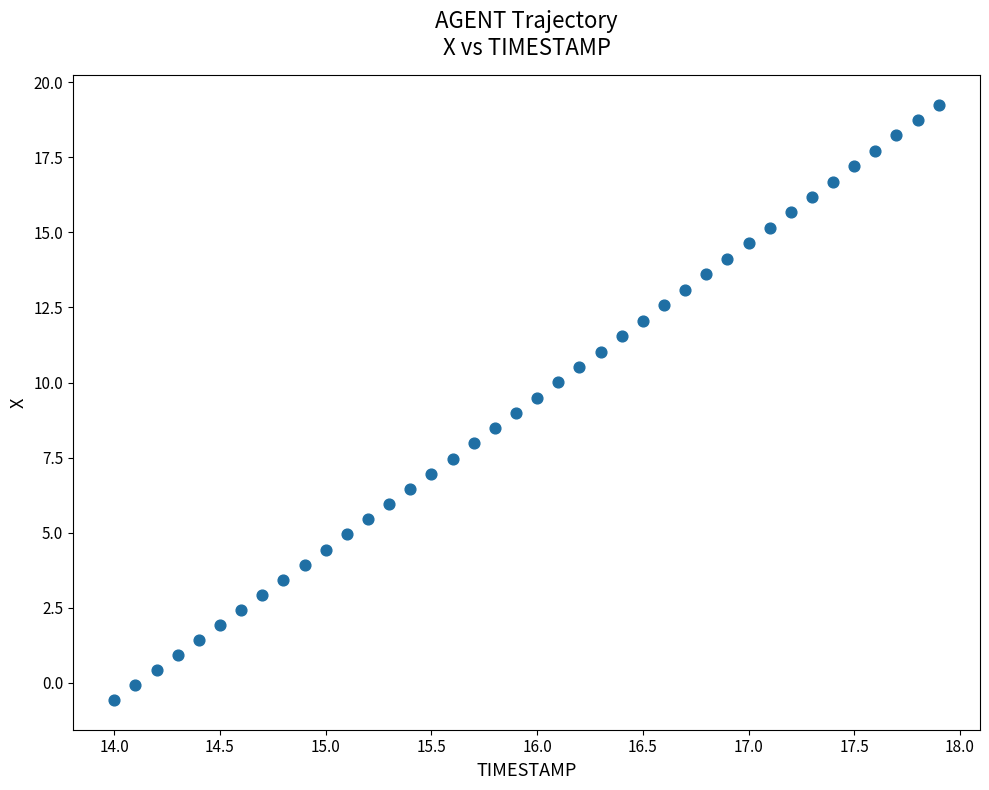

What is the range of X values (max minus min)?

3.9